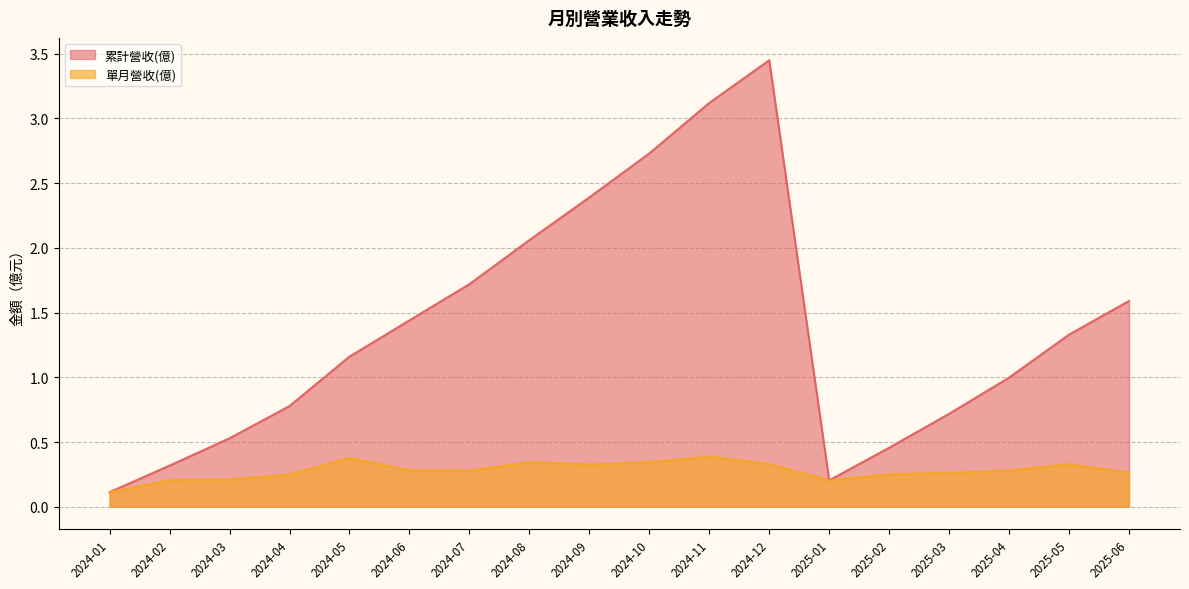

What is the total value across all series at 2025-04?

1.3